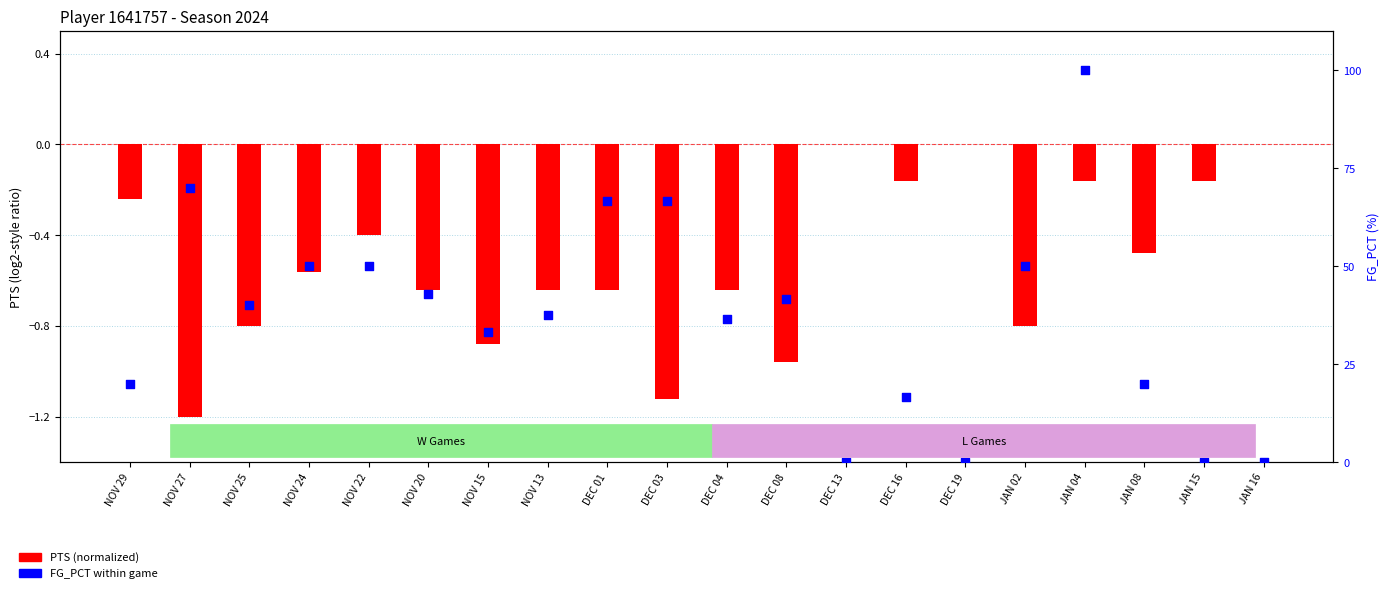

Is the value of FG_PCT (%) at JAN 16 greater than the value of PTS (normalized) at JAN 16?

No